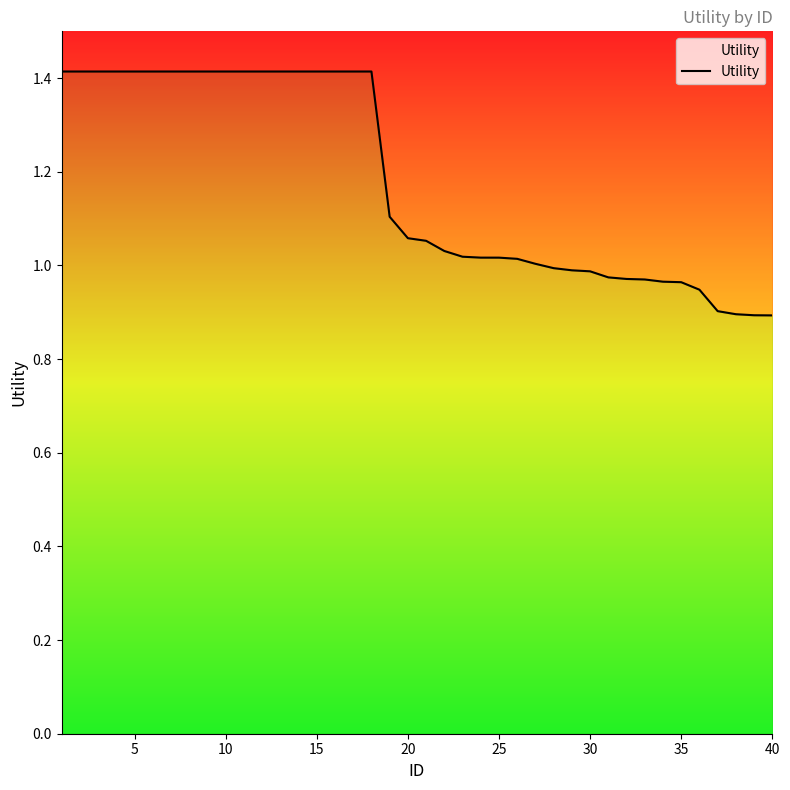

Count the number of data series in this chart.

1